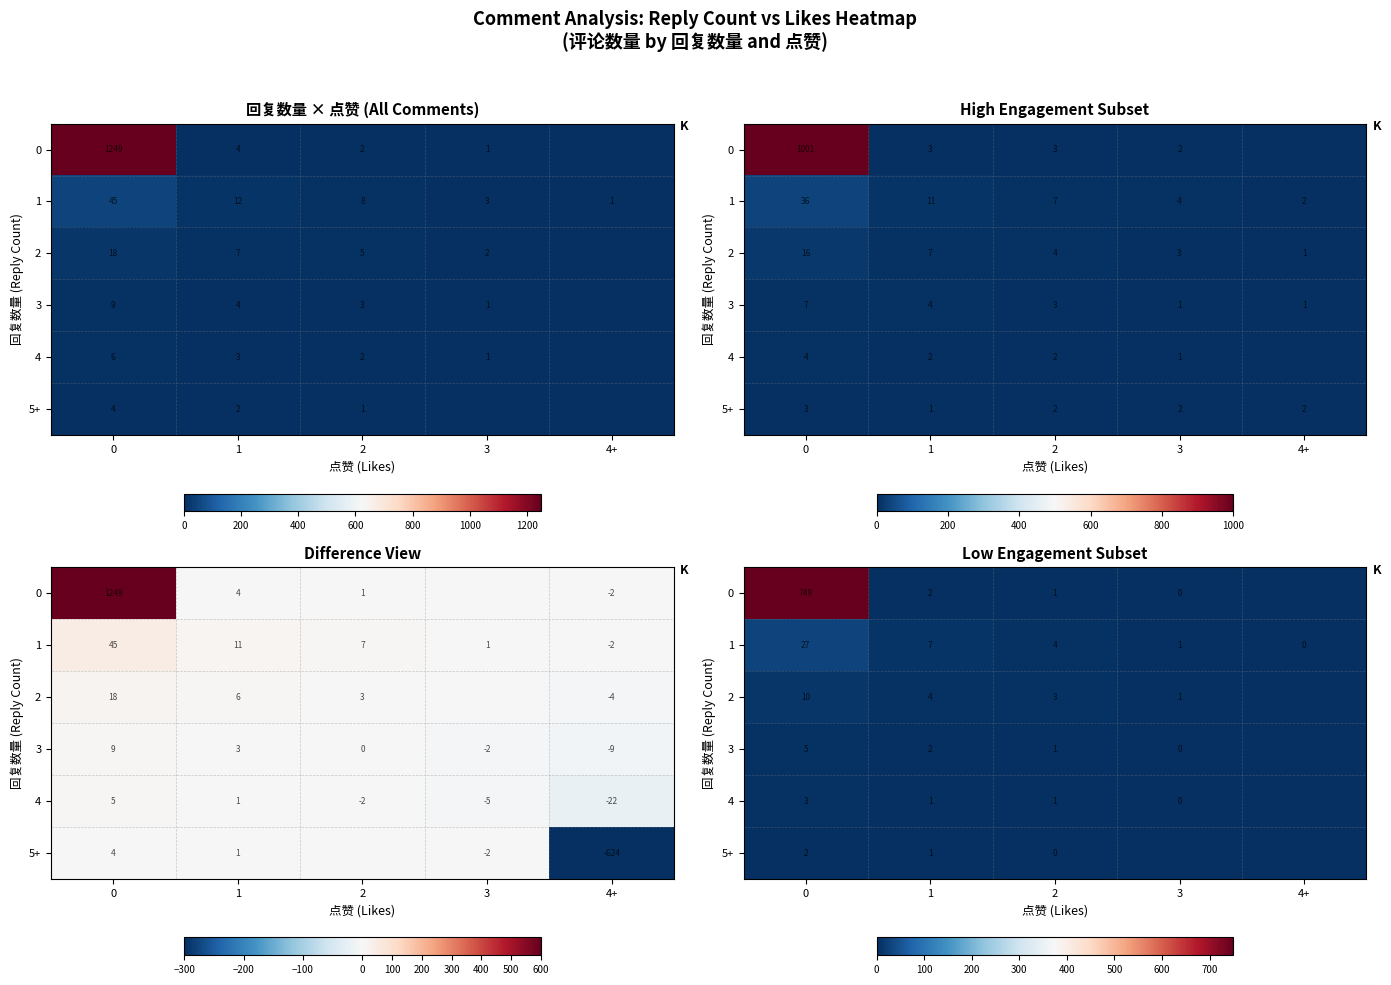

At 3, list the series in order from largest to smallest.

1, 2, 0, 3, 4, 5+